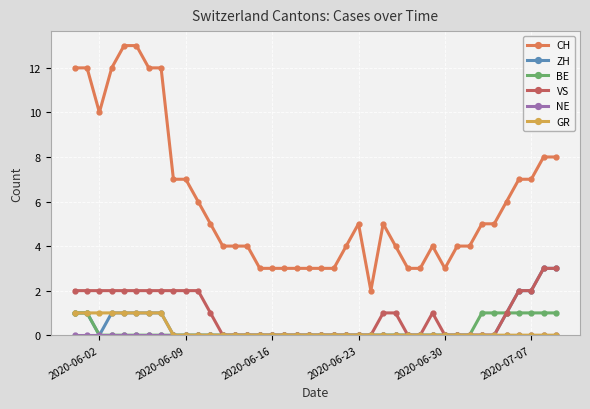

True or false: CH and BE intersect in this chart.

False